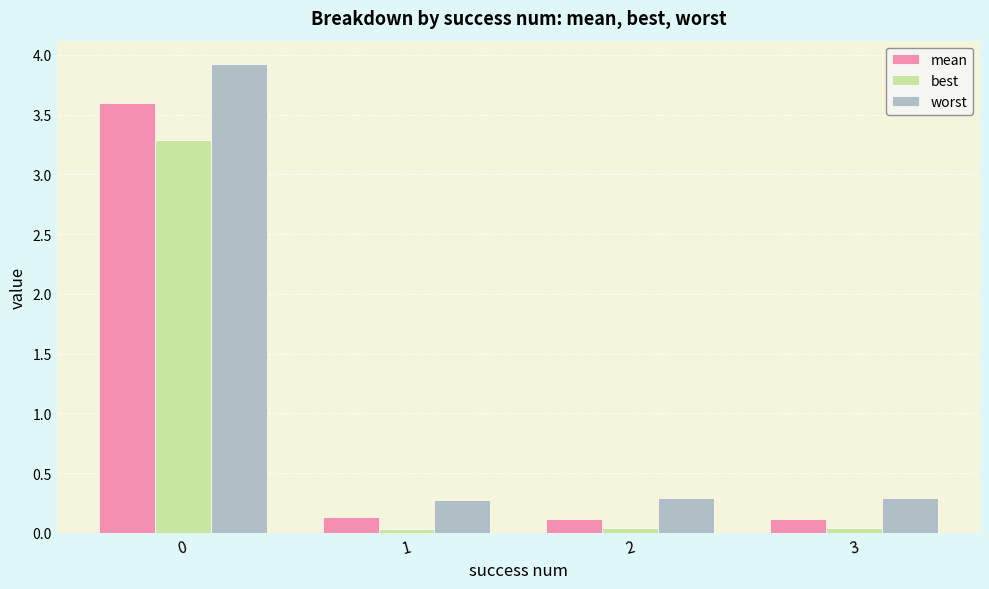

What is the greatest value displayed?

3.9